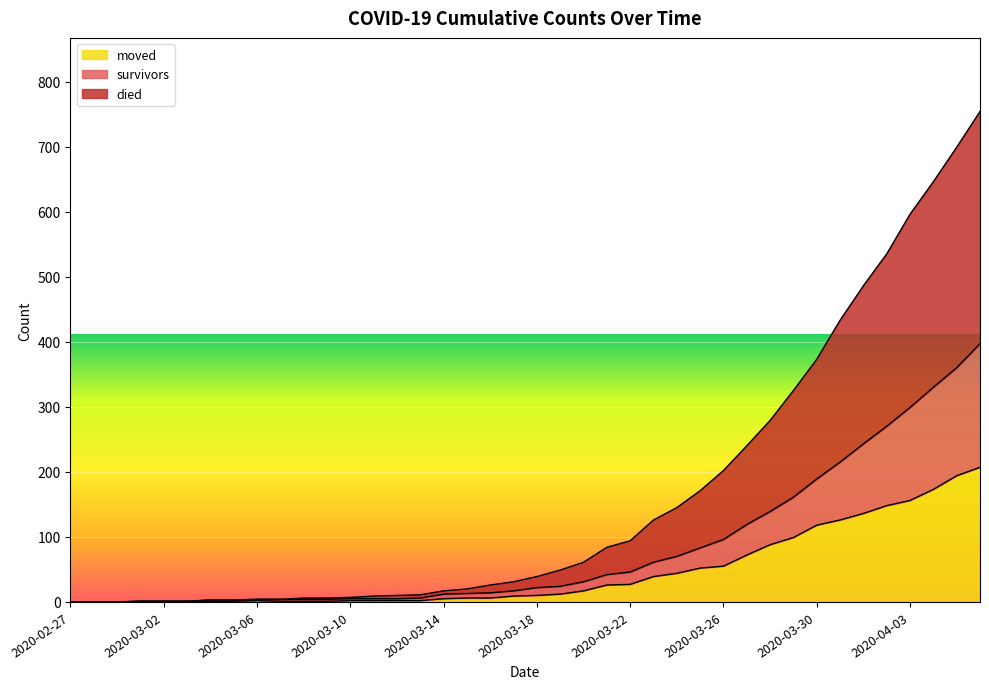

Between 2020-03-23 and 2020-03-14, which is larger?

2020-03-23